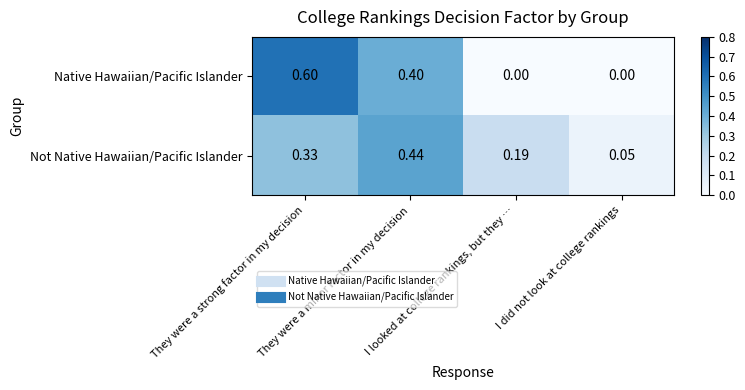

Which series has the widest spread of values?

Native Hawaiian/Pacific Islander